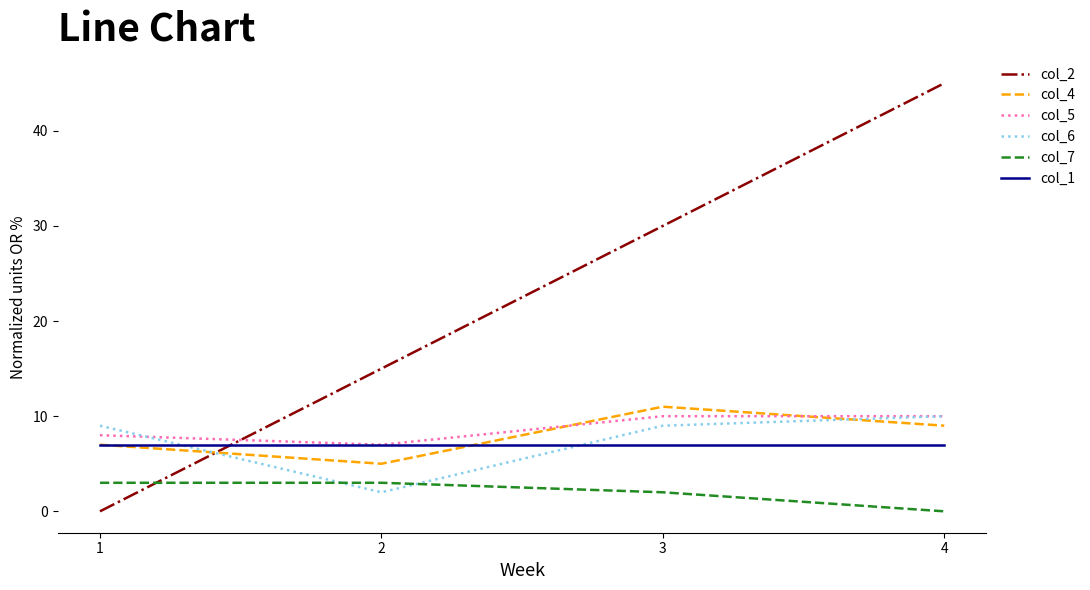

True or false: col_5 and col_2 cross at least once.

True